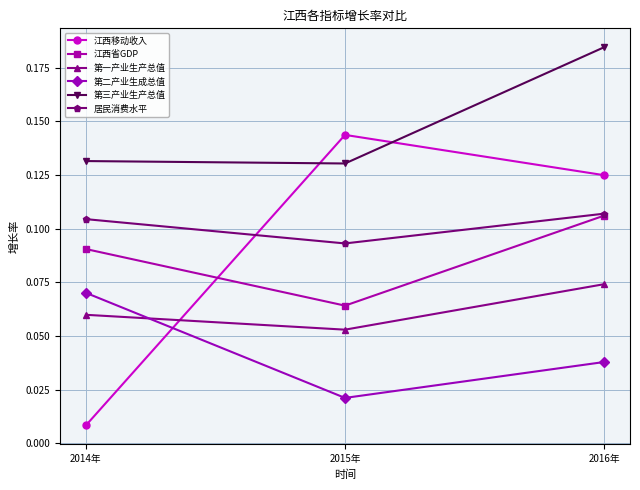

What are all the series names shown in the legend?

江西移动收入, 江西省GDP, 第一产业生产总值, 第二产业生成总值, 第三产业生产总值, 居民消费水平